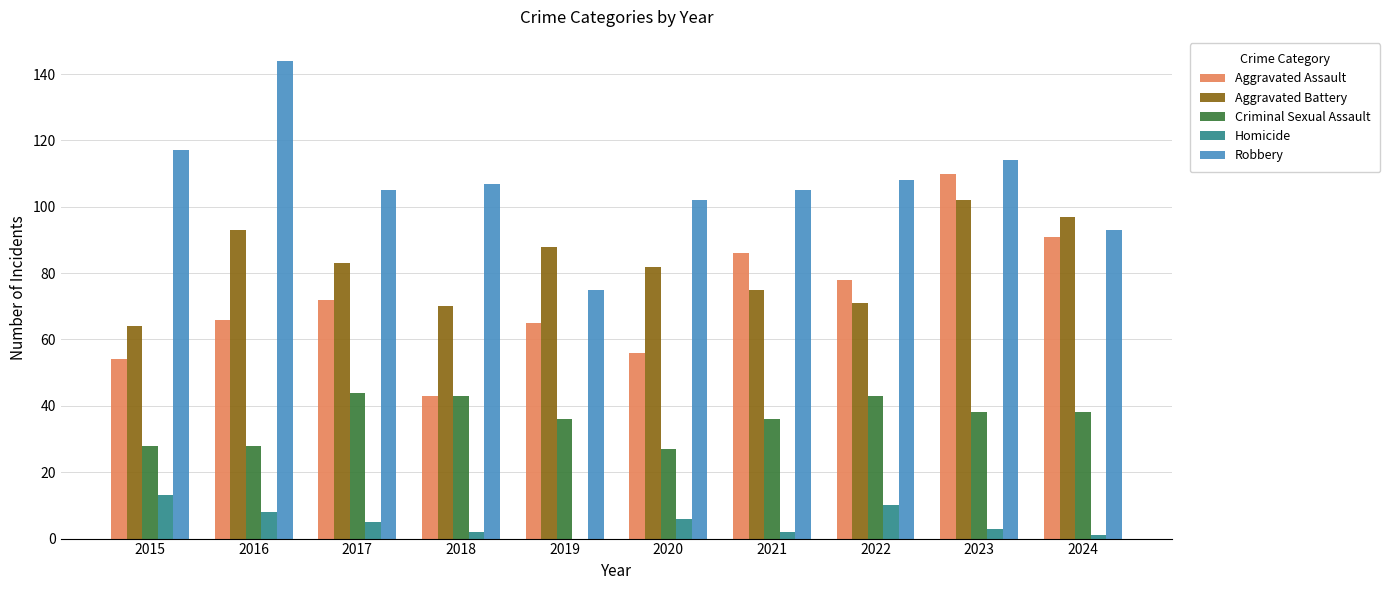

At which category is the sum across all series the highest?

2023